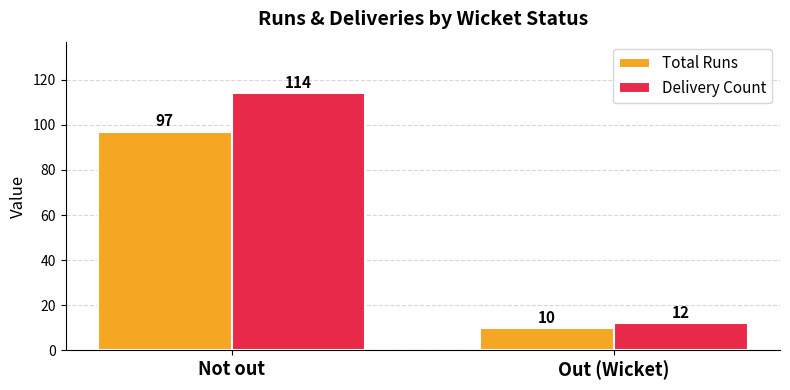

List the labels in order of Delivery Count value, largest first.

Not out, Out (Wicket)